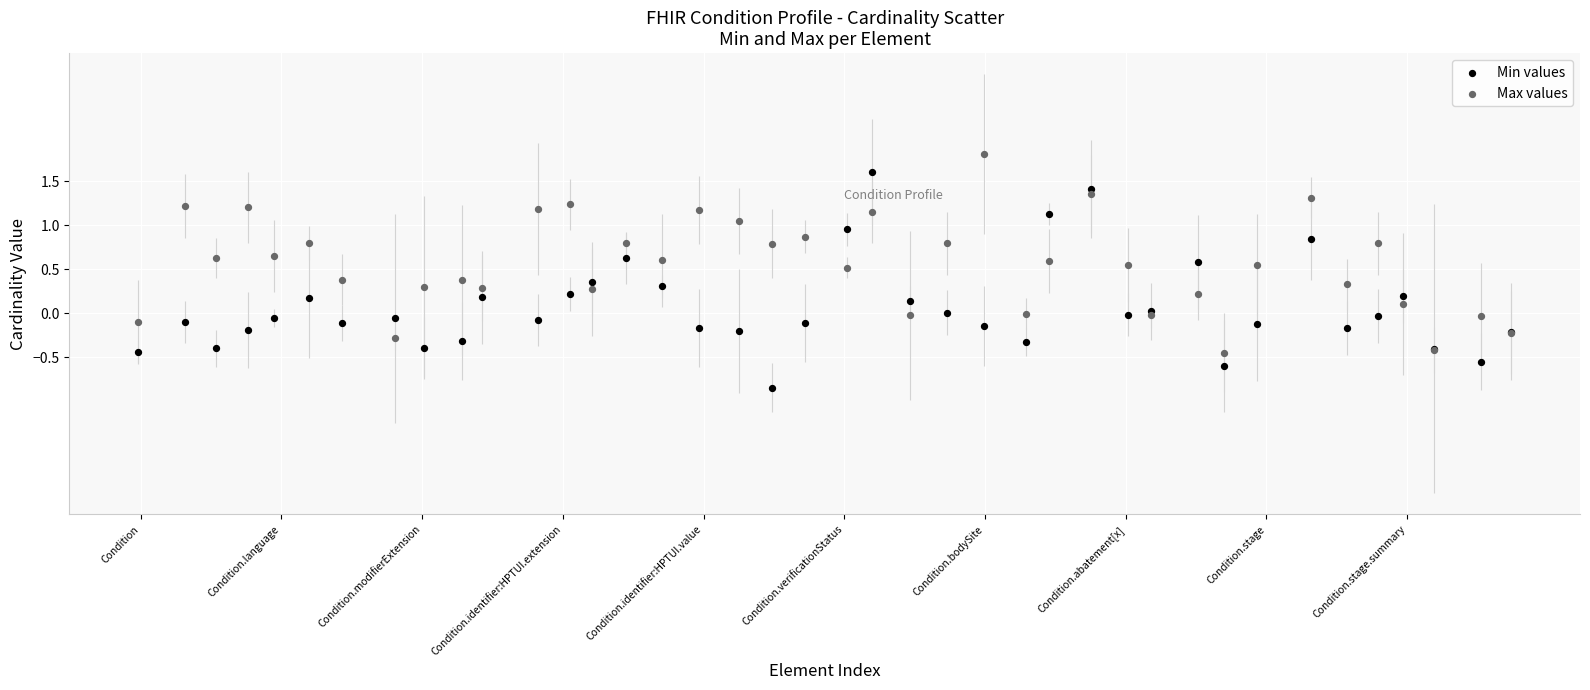

Which series reaches the minimum Y coordinate?

Min values